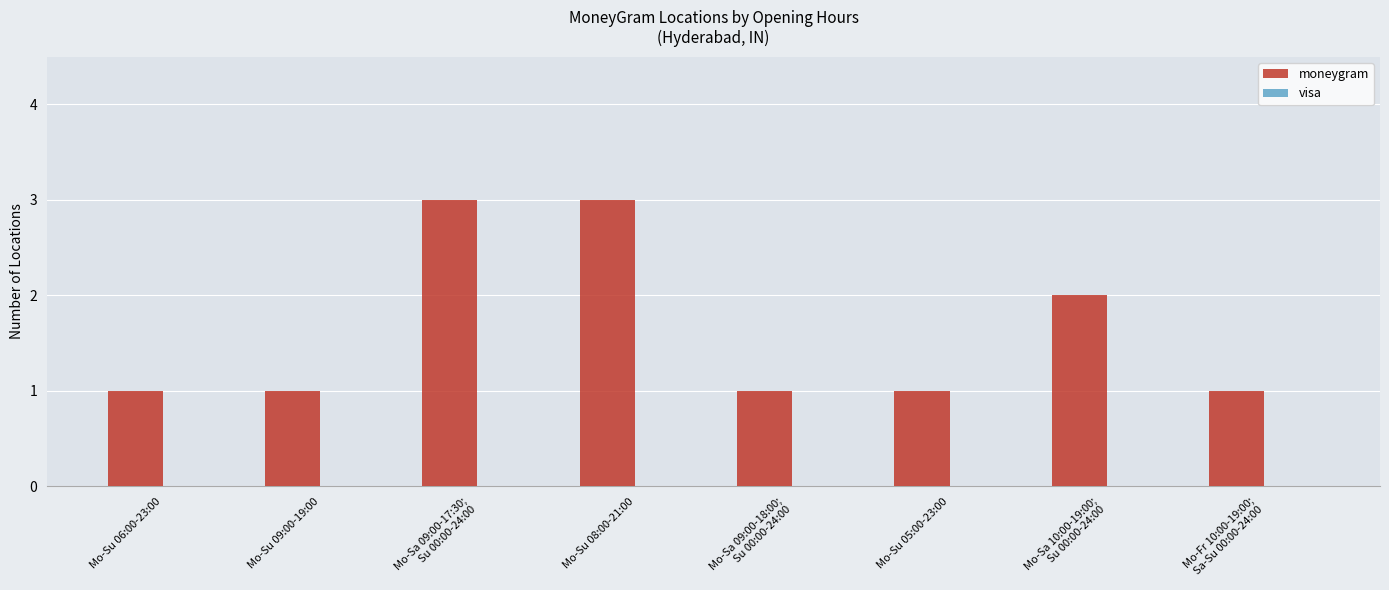

How many bars are there in total?

8